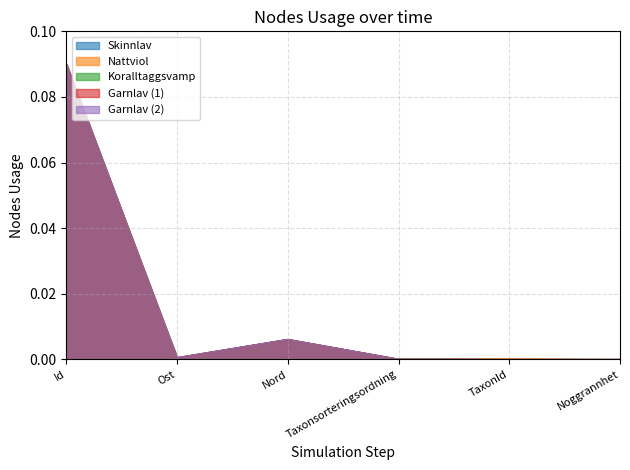

True or false: Nattviol has a value of 0.0 at Taxonsorteringsordning.

True